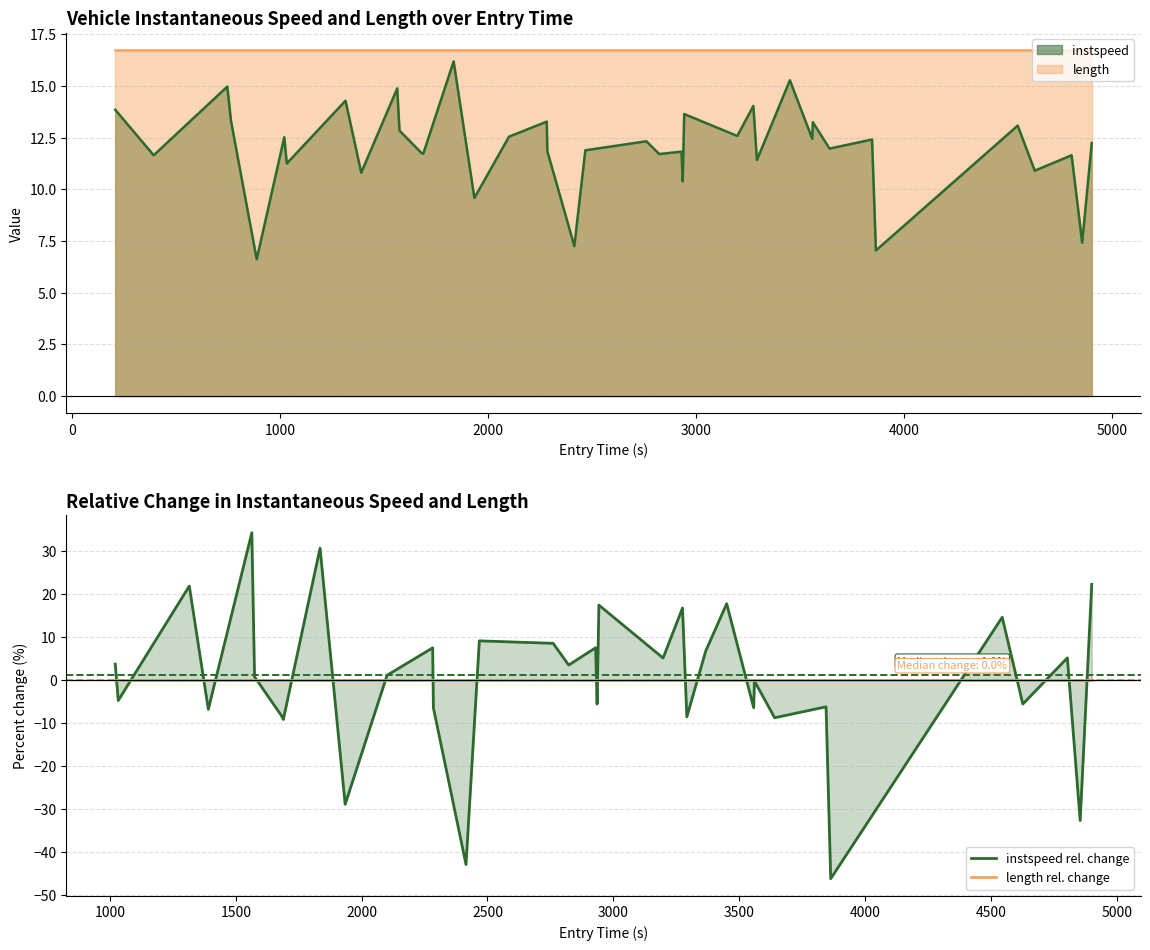

Which series has the largest total across all categories?

instspeed rel. change